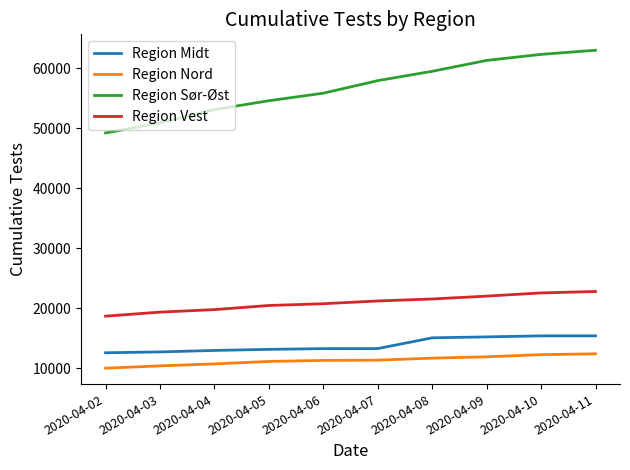

How many series are shown in this chart?

4